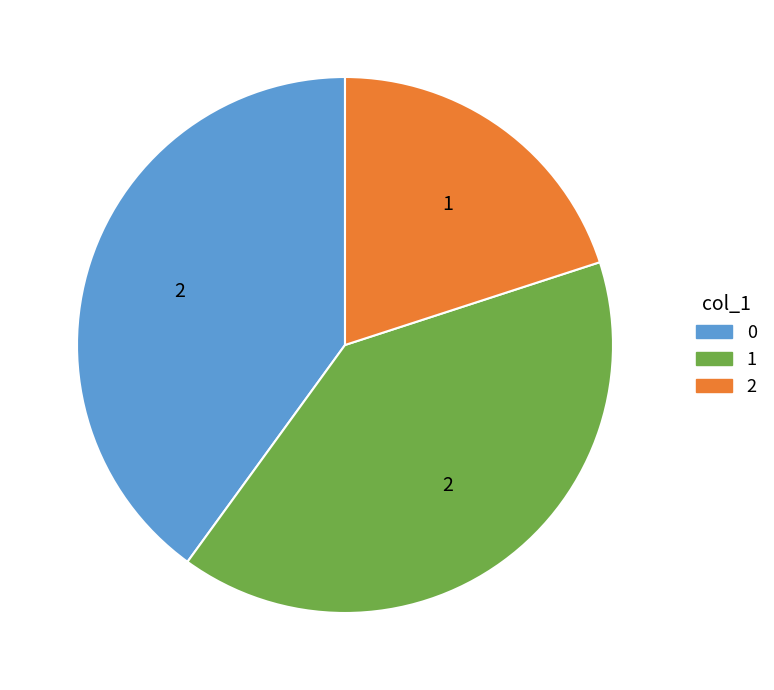

Is 1 the majority of the pie?

No